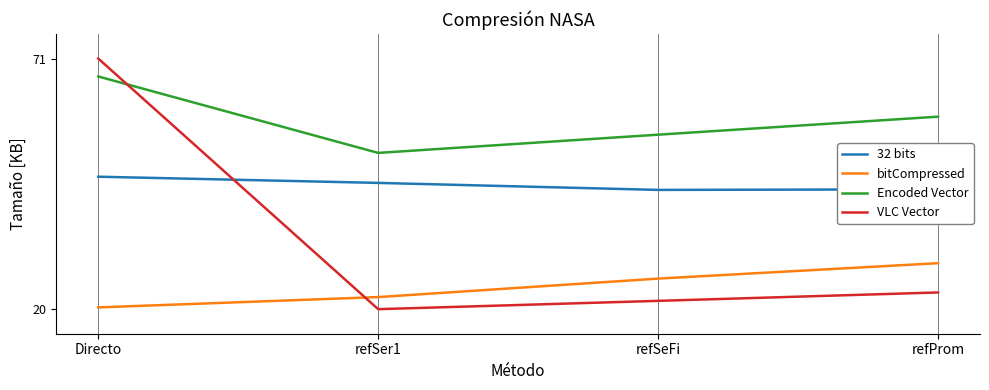

Which series has the largest range (max minus min)?

VLC Vector